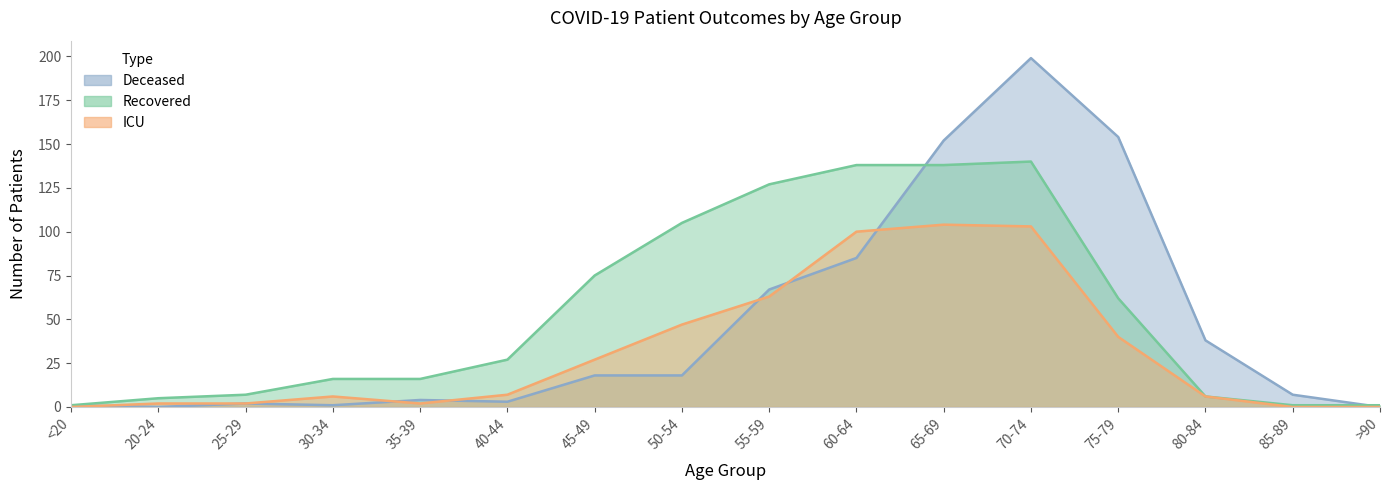

How many values in deceased_patients are above zero?

14